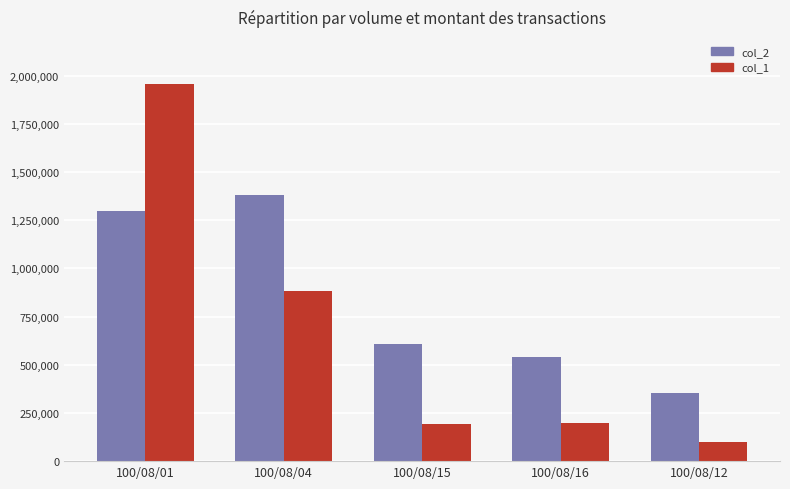

What is the spread (max minus min) of values at 100/08/15?

416500